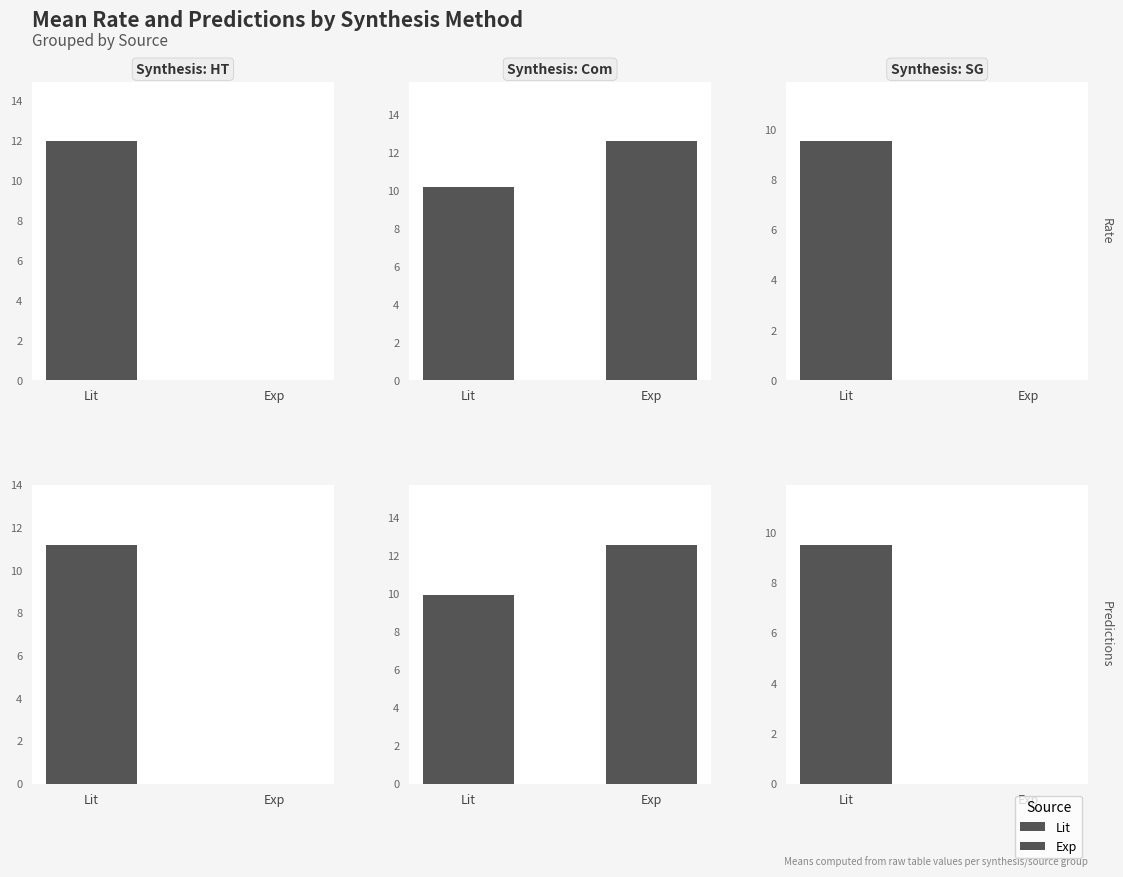

What is the spread (max minus min) of values at Lit?

2.4